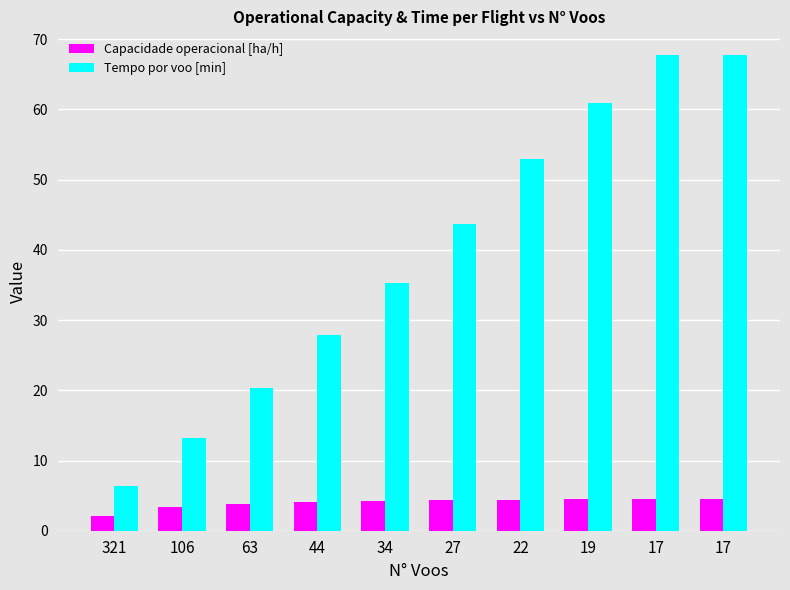

Reading left to right, what are all the values shown in this chart?

Capacidade operacional [ha/h]: 2.1	3.4	3.9	4.1	4.3	4.4	4.4	4.5	4.5	4.5
Tempo por voo [min]: 6.4	13.2	20.3	27.9	35.2	43.6	52.9	61.0	67.7	67.7